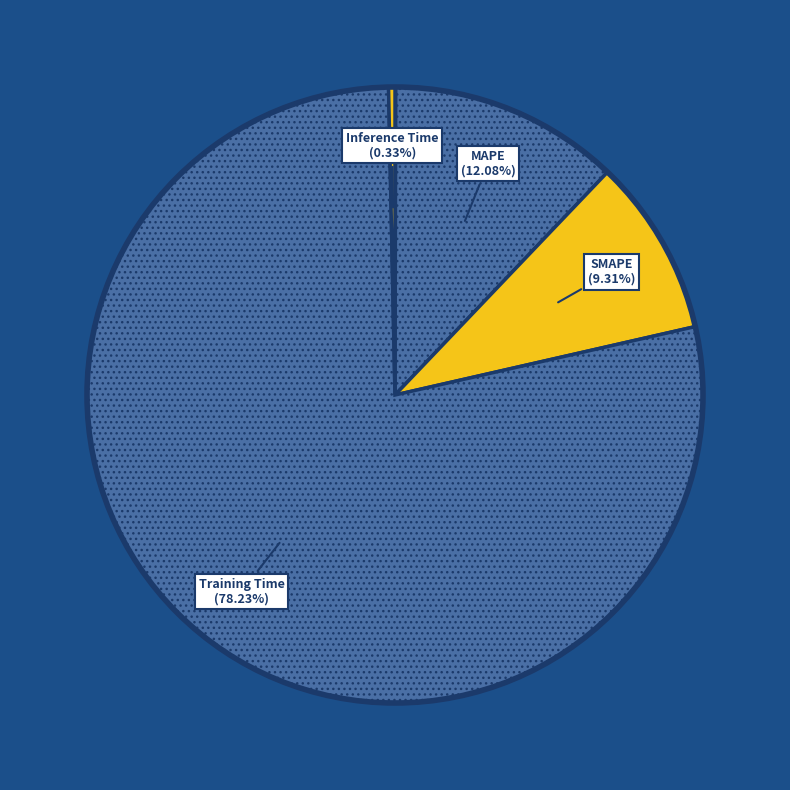

Do Training Time and SMAPE together represent more than half of the pie?

Yes